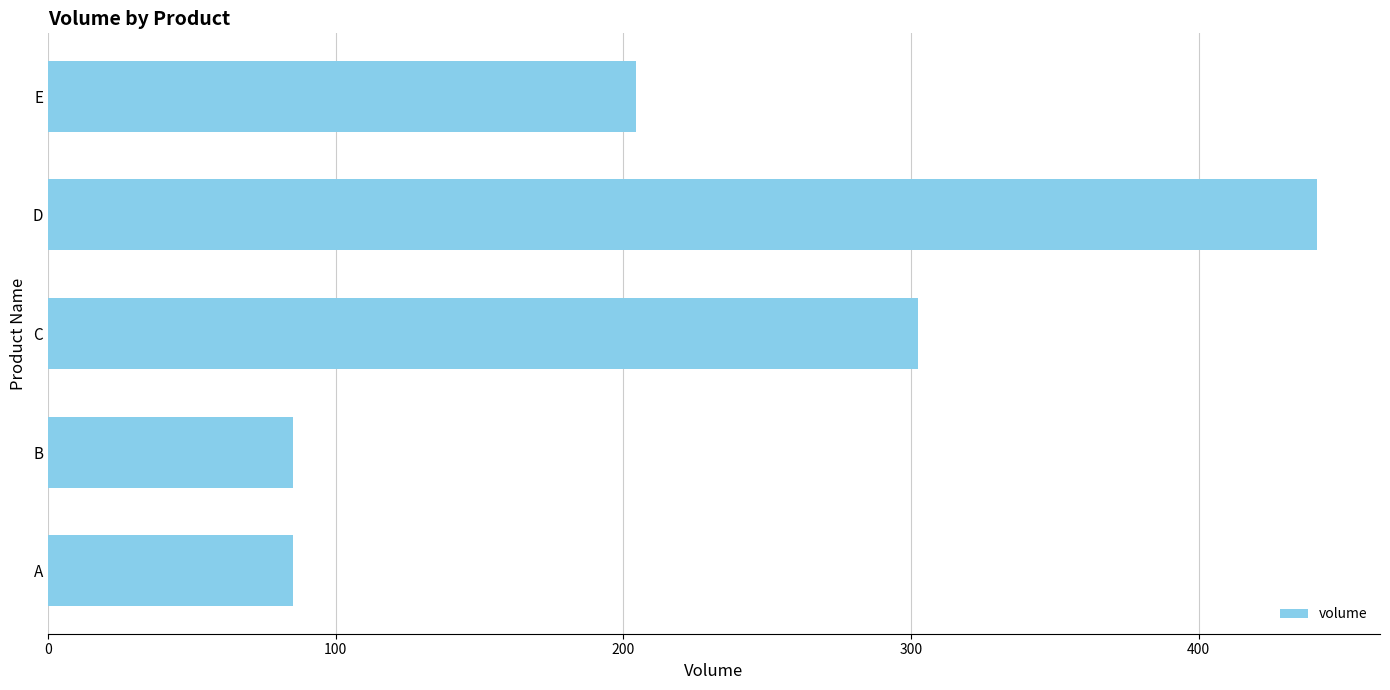

How many data points are less than 204?

2